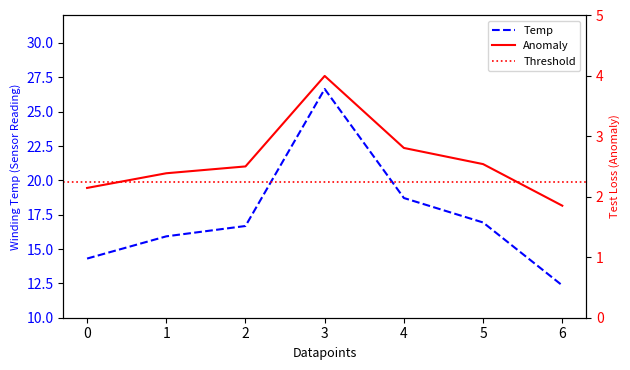

What is the approximate value at 2?

16.7